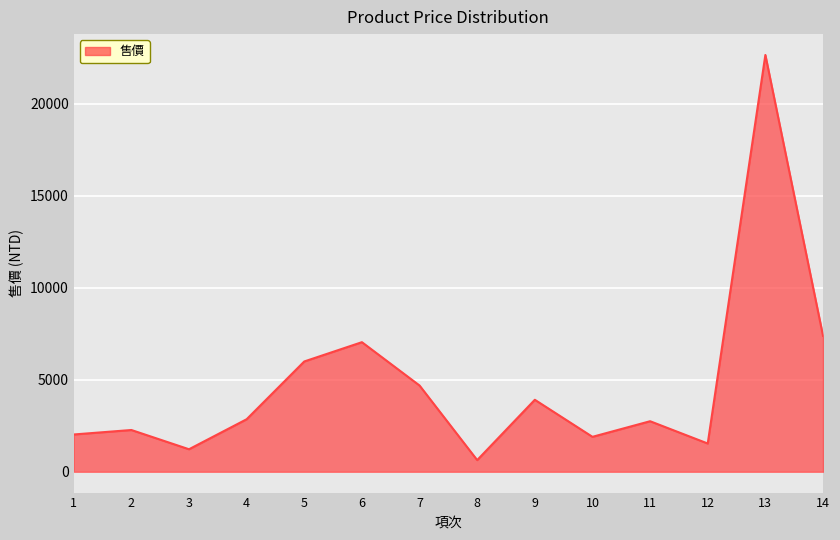

What is the difference between the values at 8 and 10?

1264